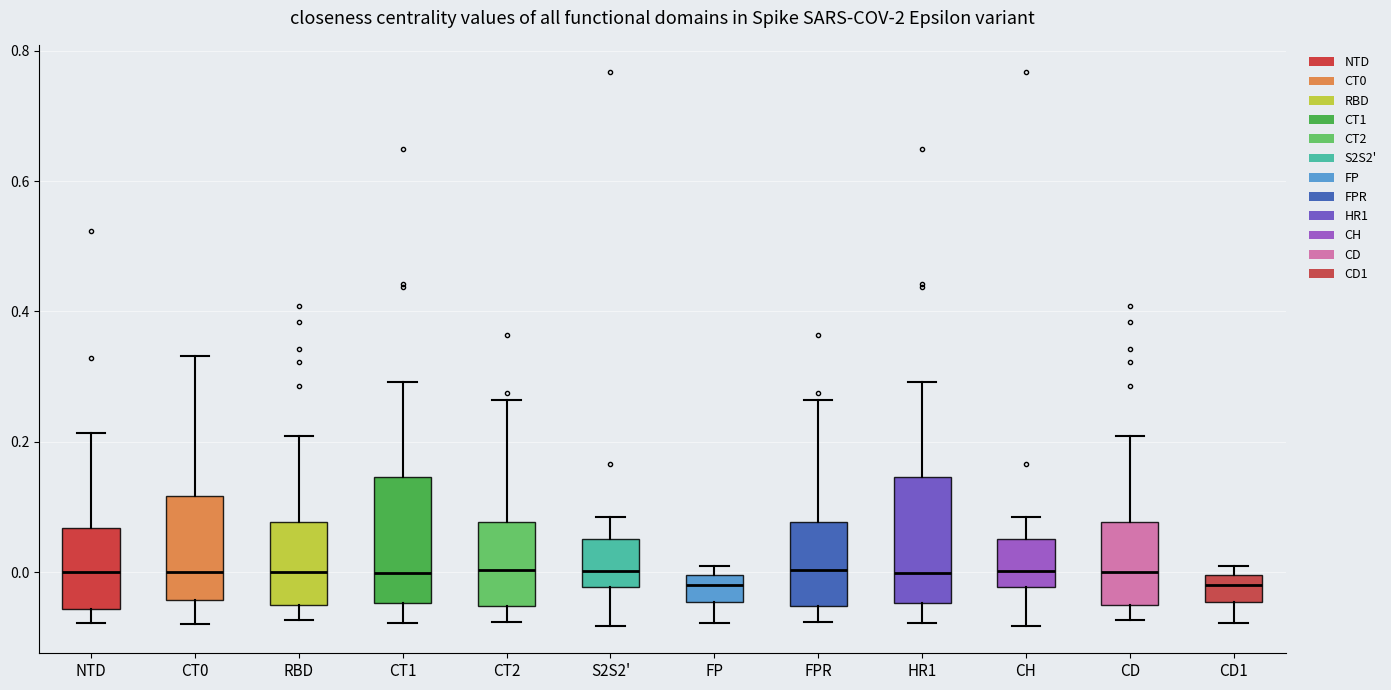

Where does the lower whisker of the box for FP end on the y-axis? The values are not printed on the chart, so give them approximately, as read against the axis.

-0.08